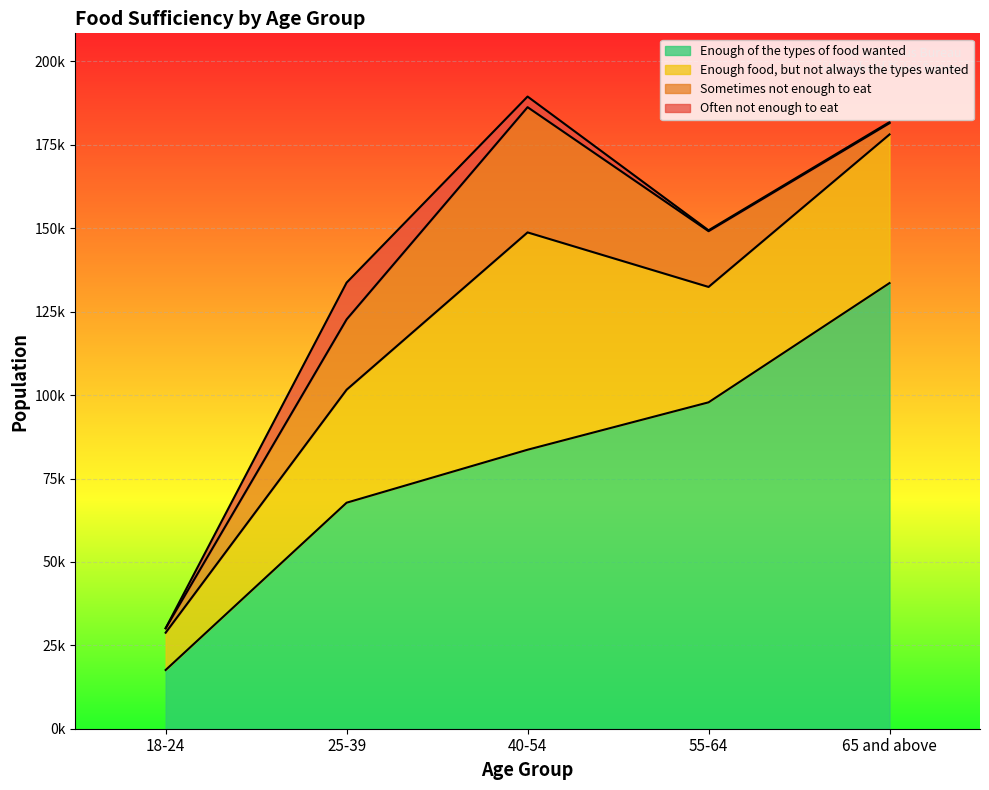

The value of Often not enough to eat at 25-39 is 11020. True or false?

True